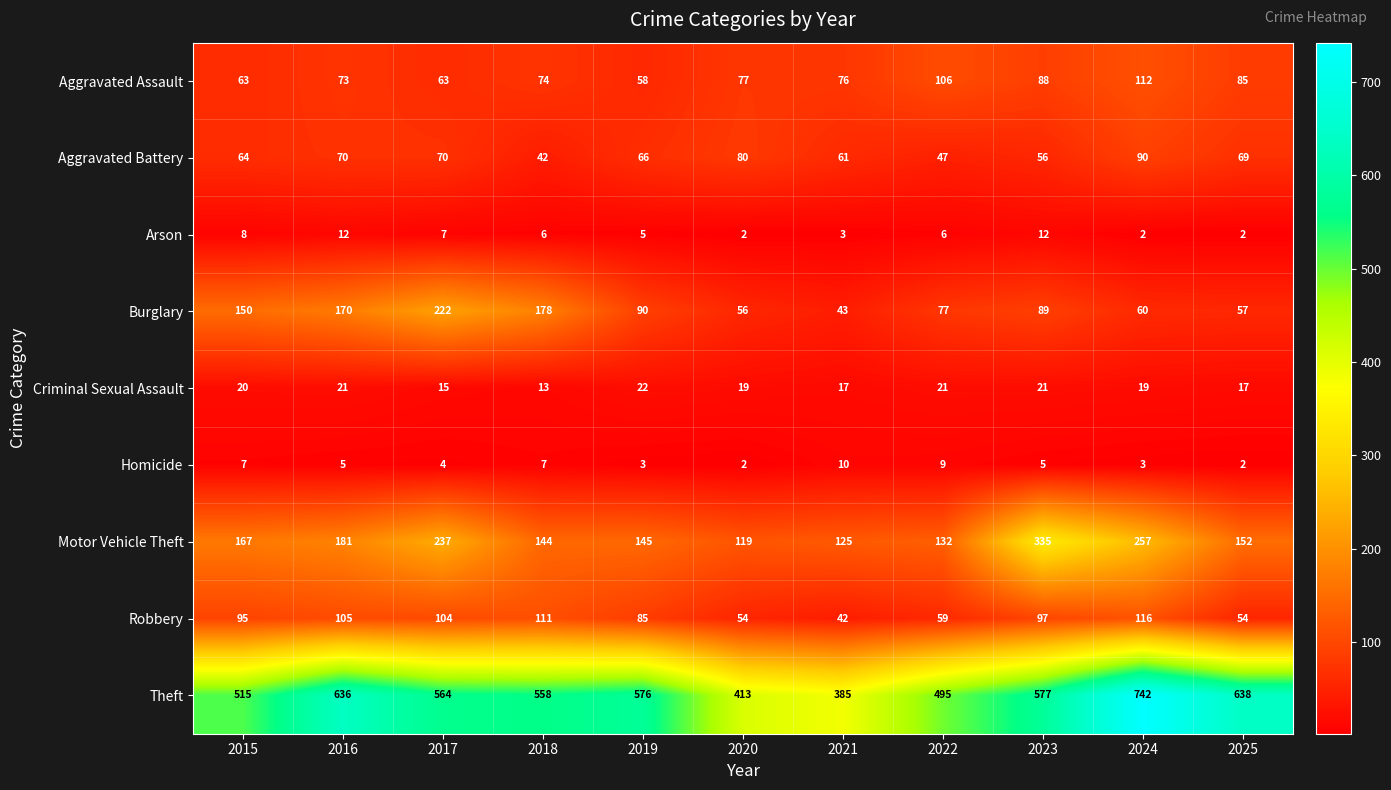

How many categories are shown in the chart?

11